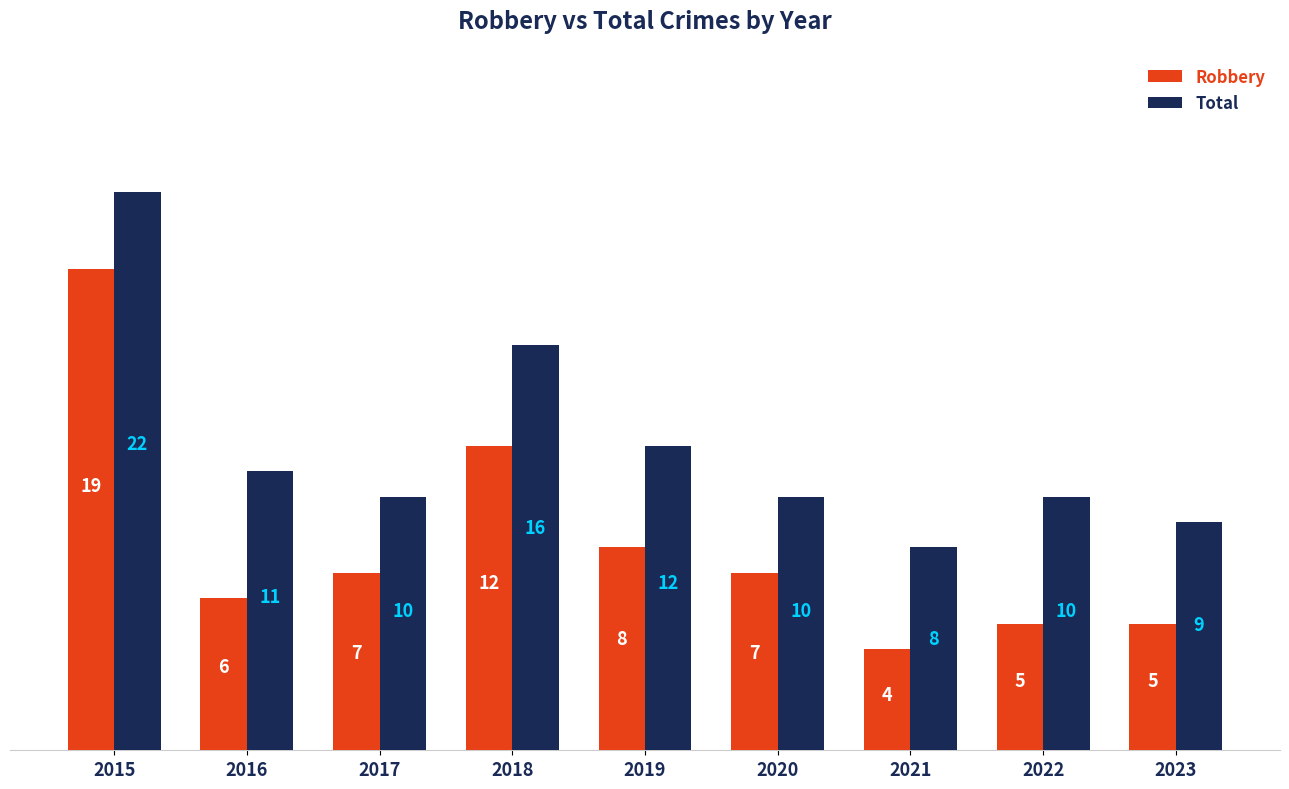

Reading left to right, list all the values displayed in this chart.

Robbery: 19	6	7	12	8	7	4	5	5
Total: 22	11	10	16	12	10	8	10	9